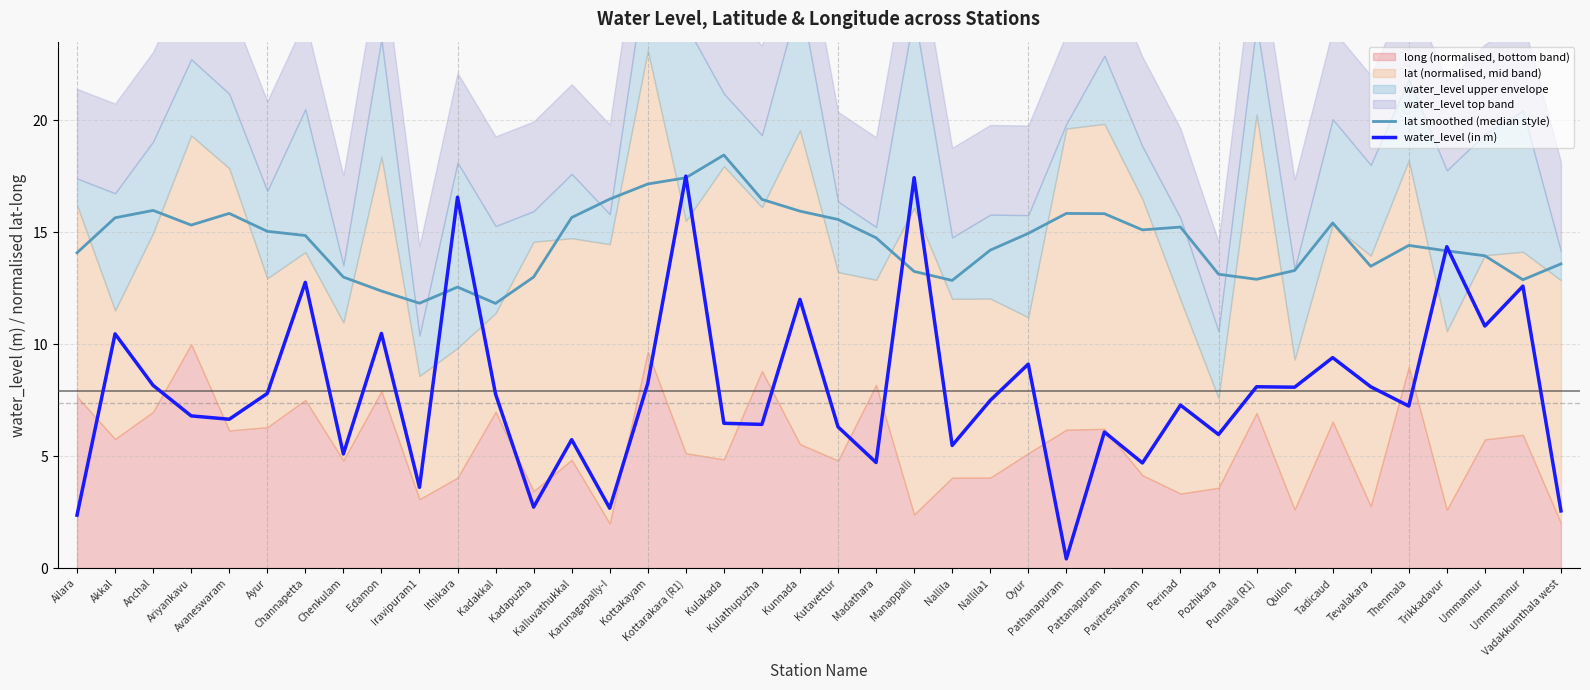

Where is the first local maximum for water_level (in m)?

Akkal